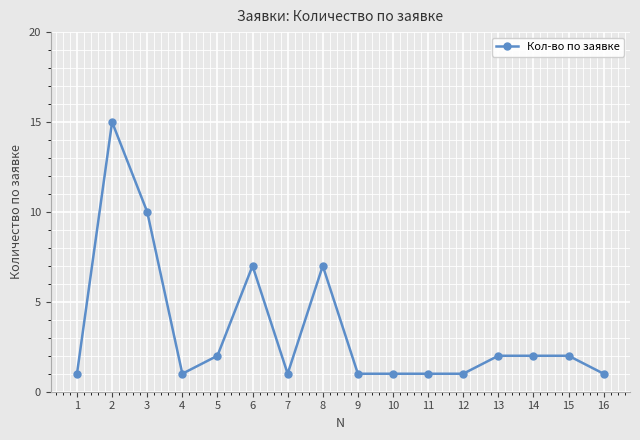

What is the change in value from 3 to 16?

-9